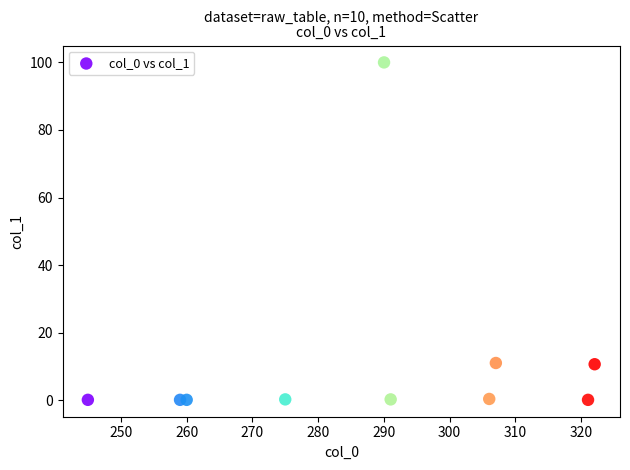

What is the average X value?

287.6